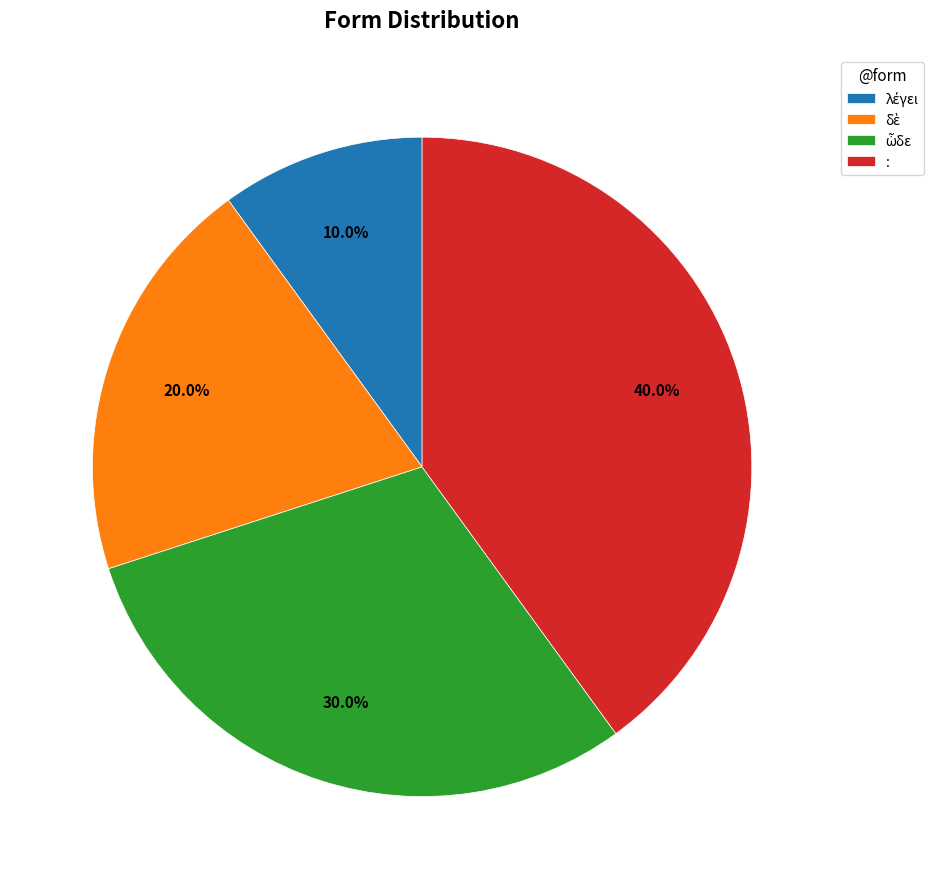

Which slice is the largest?

: